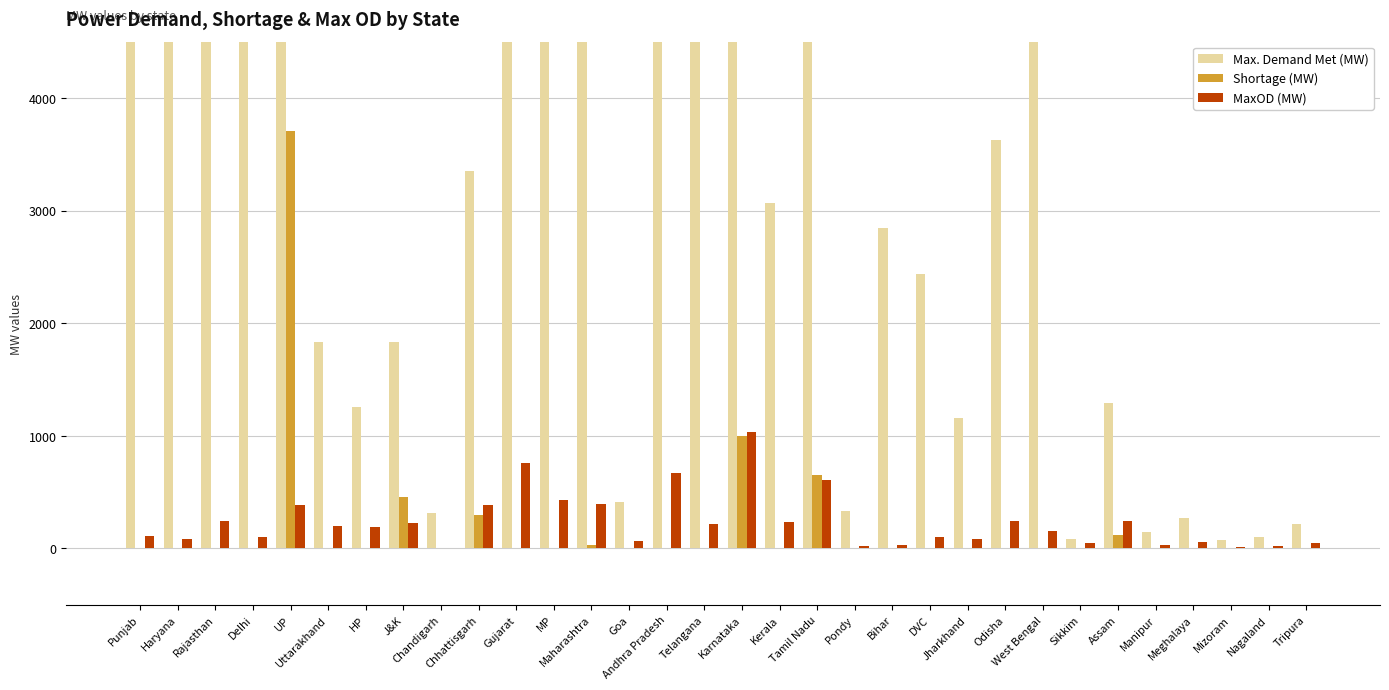

Reading left to right, what are all the values shown in this chart?

Max. Demand Met (MW): Punjab=8911	Haryana=6914	Rajasthan=7710	Delhi=4883	UP=11921	Uttarakhand=1834	HP=1259	J&K=1830	Chandigarh=314	Chhattisgarh=3355	Gujarat=12188	MP=6147	Maharashtra=18915	Goa=409	Andhra Pradesh=6500	Telangana=6332	Karnataka=7037	Kerala=3069	Tamil Nadu=12929	Pondy=336	Bihar=2846	DVC=2434	Jharkhand=1155	Odisha=3624	West Bengal=7546	Sikkim=87	Assam=1290	Manipur=142	Meghalaya=272	Mizoram=75	Nagaland=100	Tripura=214
Shortage (MW): Punjab=0	Haryana=0	Rajasthan=0	Delhi=0	UP=3705	Uttarakhand=0	HP=0	J&K=457	Chandigarh=0	Chhattisgarh=297	Gujarat=0	MP=0	Maharashtra=26	Goa=0	Andhra Pradesh=0	Telangana=0	Karnataka=1000	Kerala=0	Tamil Nadu=652	Pondy=0	Bihar=0	DVC=0	Jharkhand=0	Odisha=0	West Bengal=0	Sikkim=0	Assam=121	Manipur=1	Meghalaya=3	Mizoram=4	Nagaland=7	Tripura=1
MaxOD (MW): Punjab=106	Haryana=87	Rajasthan=239	Delhi=104	UP=383	Uttarakhand=197	HP=191	J&K=224	Chandigarh=3	Chhattisgarh=382	Gujarat=761	MP=426	Maharashtra=394	Goa=65	Andhra Pradesh=669	Telangana=214	Karnataka=1038	Kerala=232	Tamil Nadu=610	Pondy=21	Bihar=30	DVC=100	Jharkhand=80	Odisha=245	West Bengal=158	Sikkim=49	Assam=244	Manipur=28	Meghalaya=59	Mizoram=12	Nagaland=19	Tripura=49